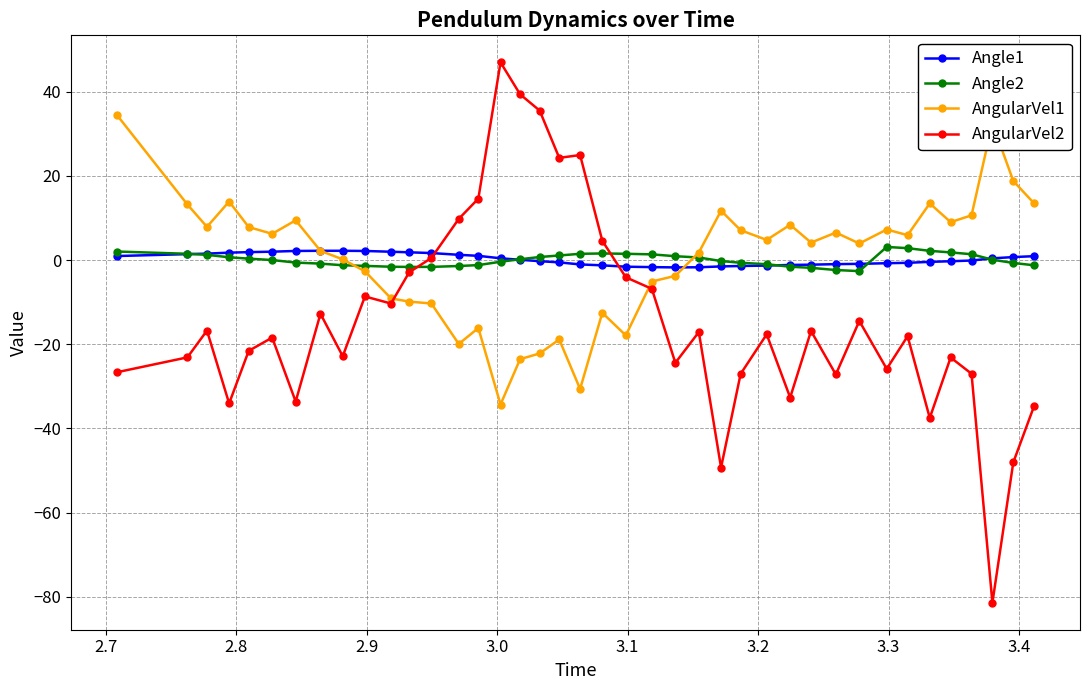

How many categories are shown in the chart?

40